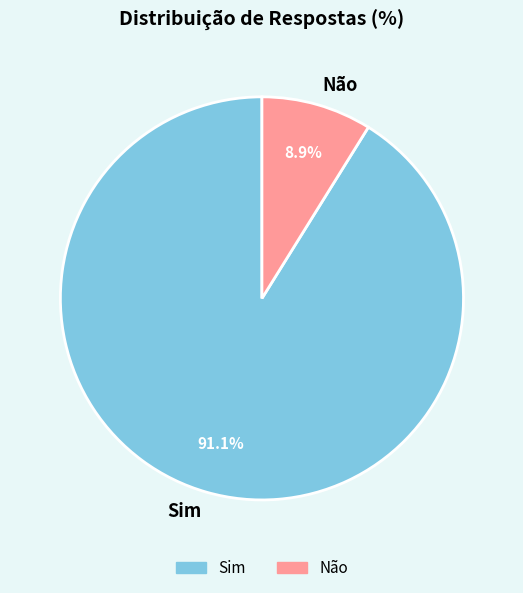

Between Sim and Não, which is larger?

Sim